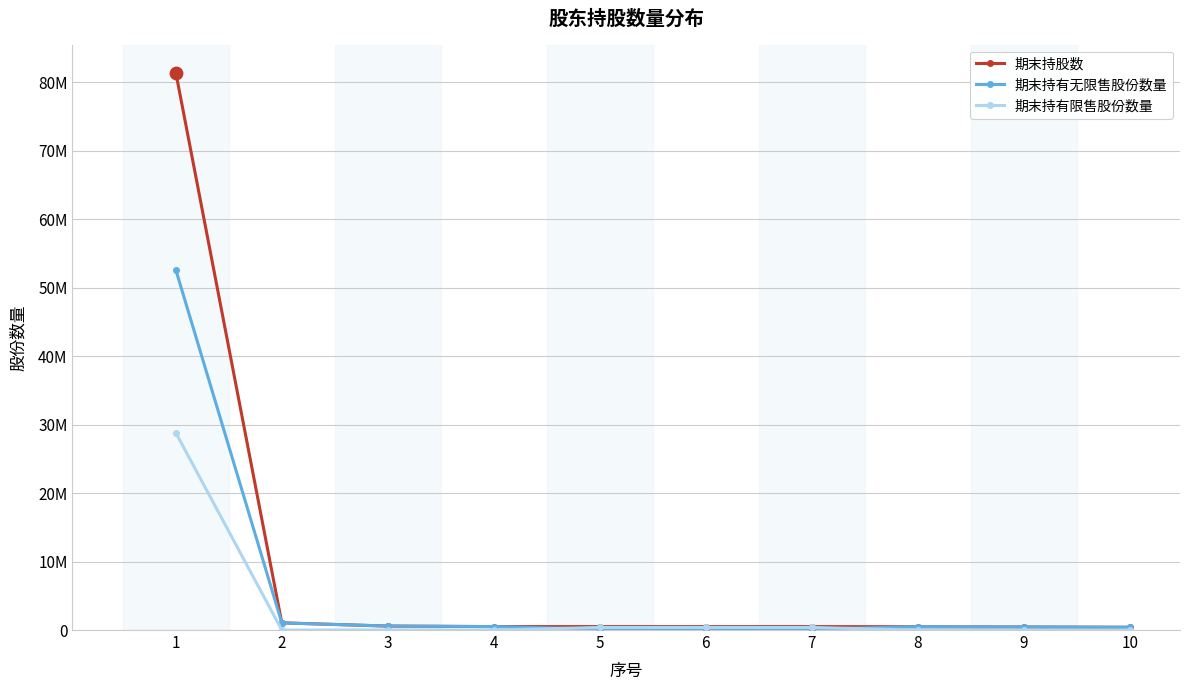

What are all the series names shown in the legend?

期末持股数, 期末持有无限售股份数量, 期末持有限售股份数量